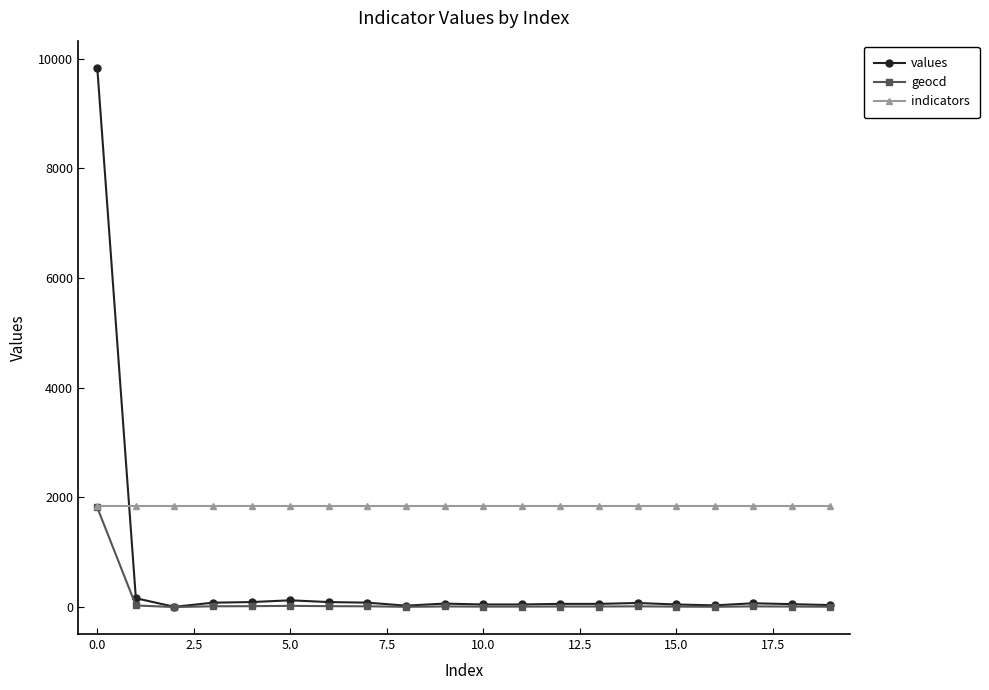

List the series in order of their overall mean, lowest first.

geocd, values, indicators